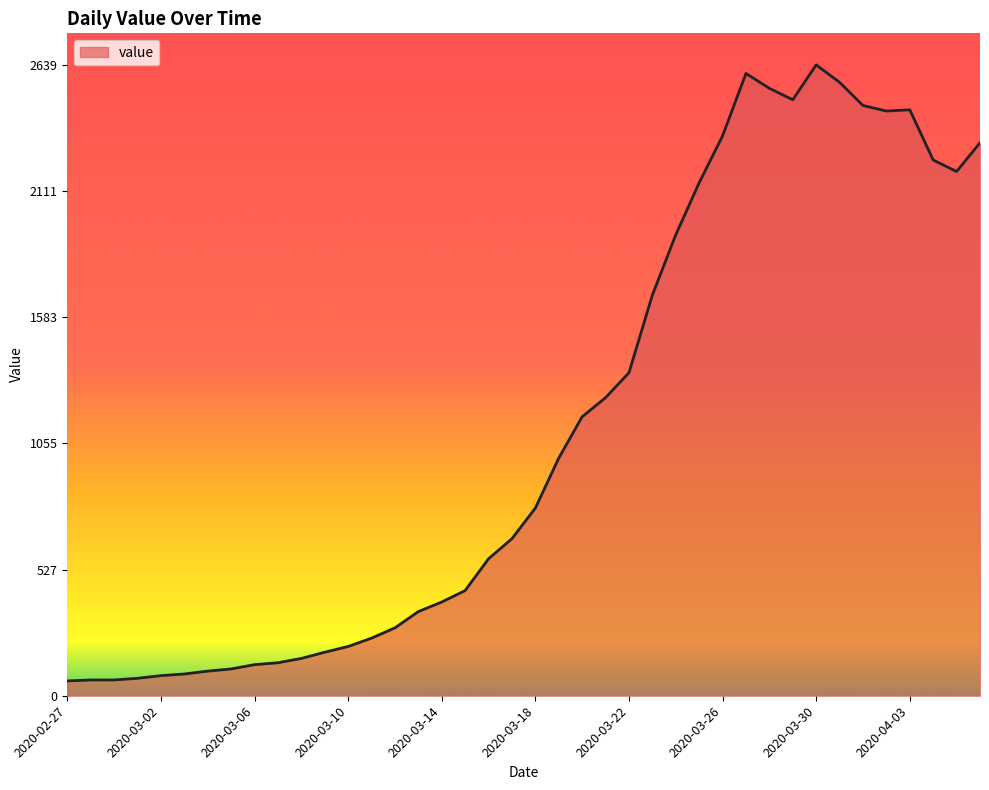

What is the minimum value shown in the chart?

62